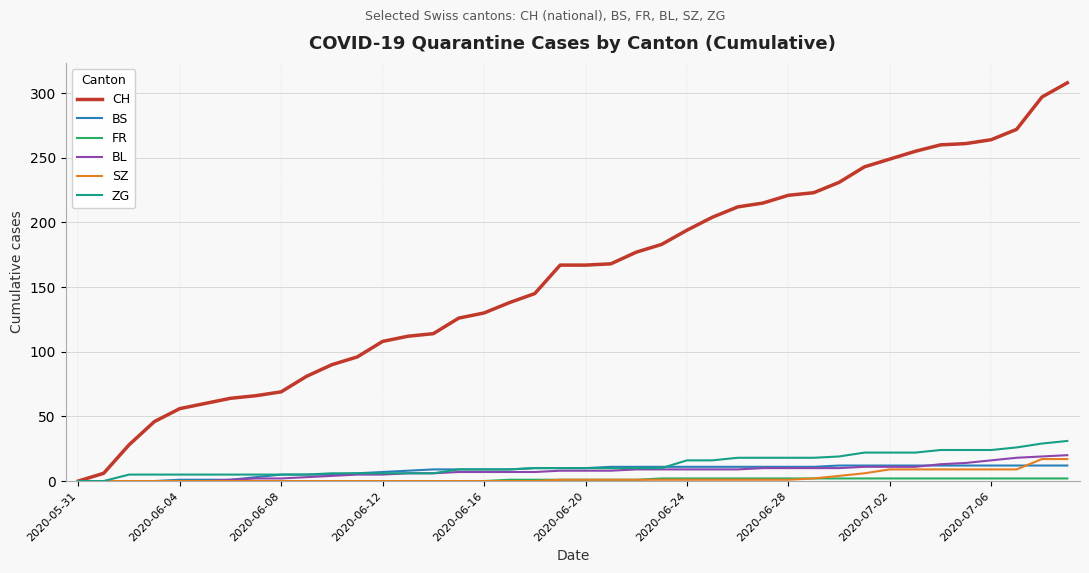

Which series has the largest total across all categories?

CH